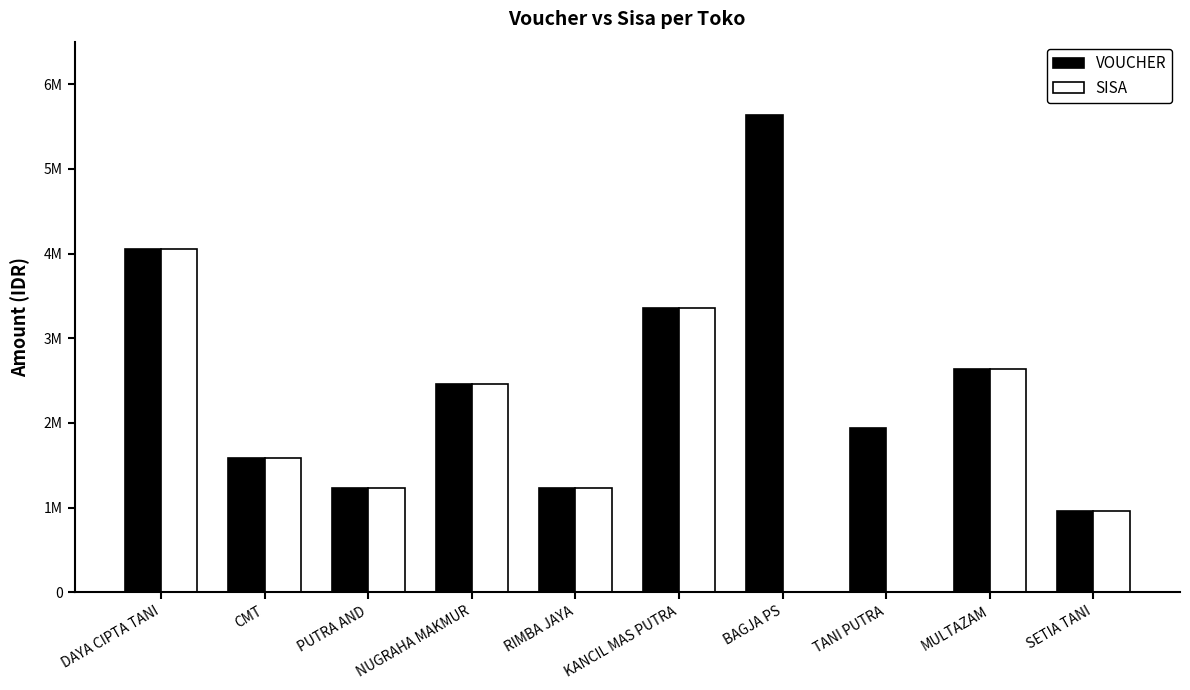

Which category has the lowest value in the VOUCHER series?

SETIA TANI